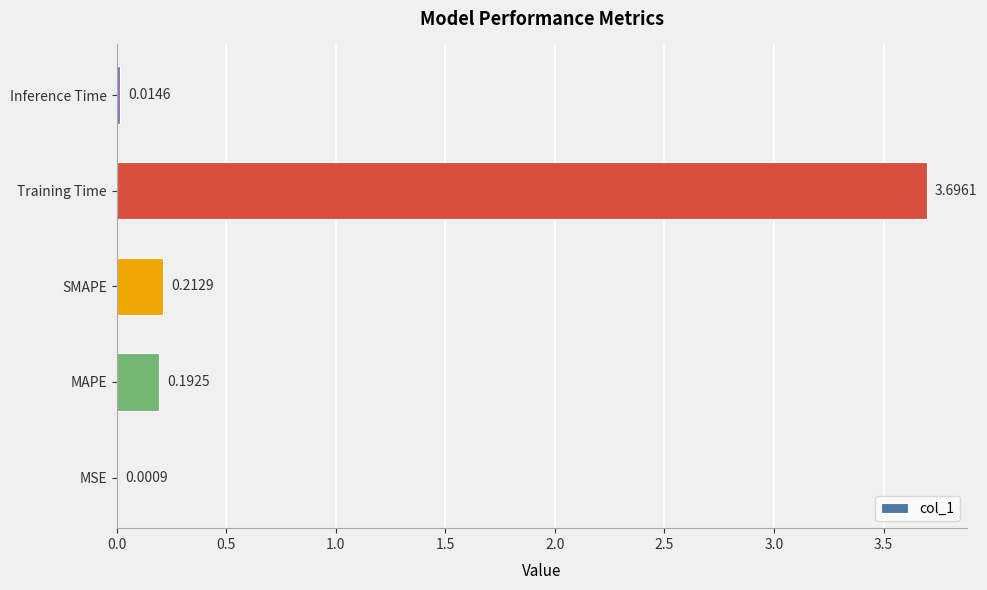

What is the sum of the values at Training Time and MSE?

3.7